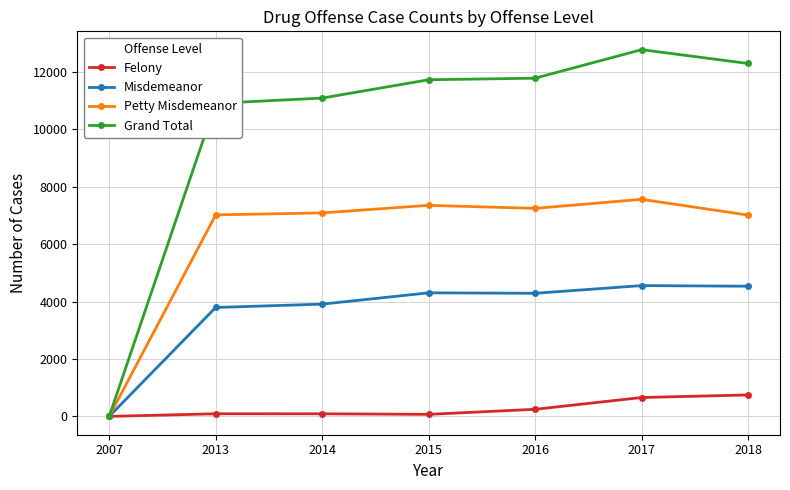

True or false: Petty Misdemeanor has a value of 7246 at 2016.

True